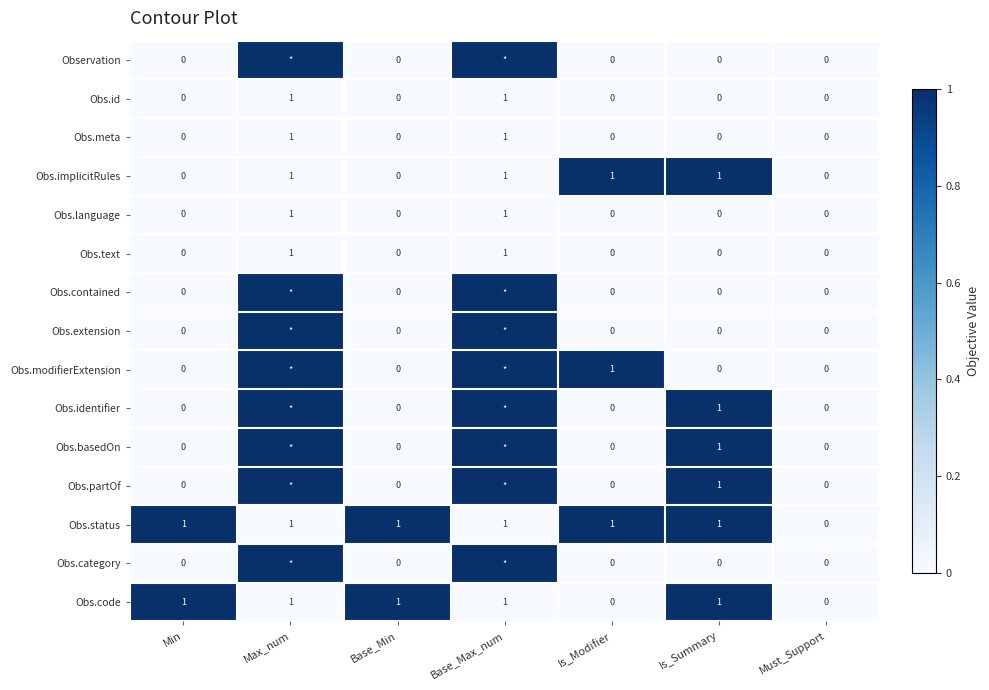

The value of Obs.language at Must_Support is 0. True or false?

True